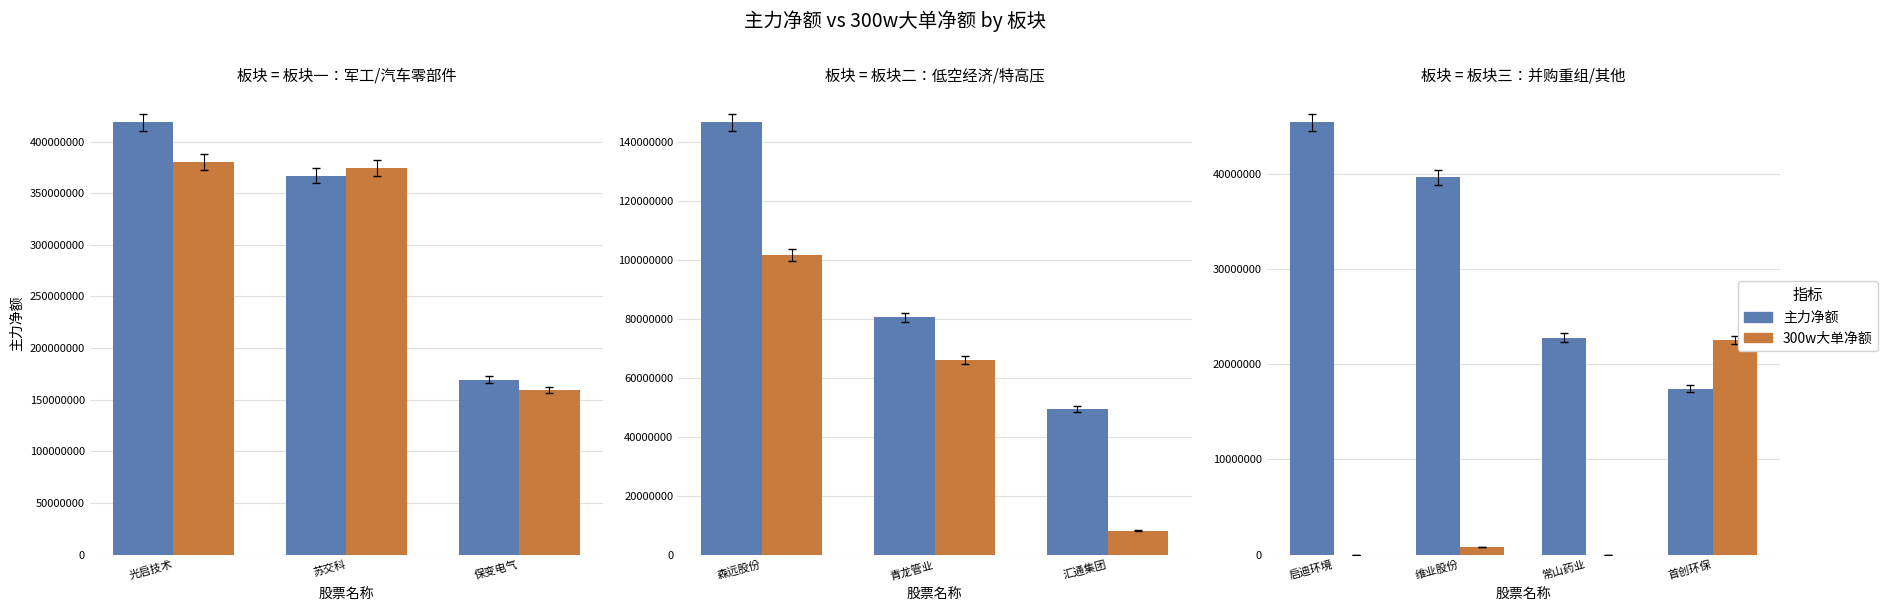

How many 主力净额 values are between 22796137 and 45375040?

3